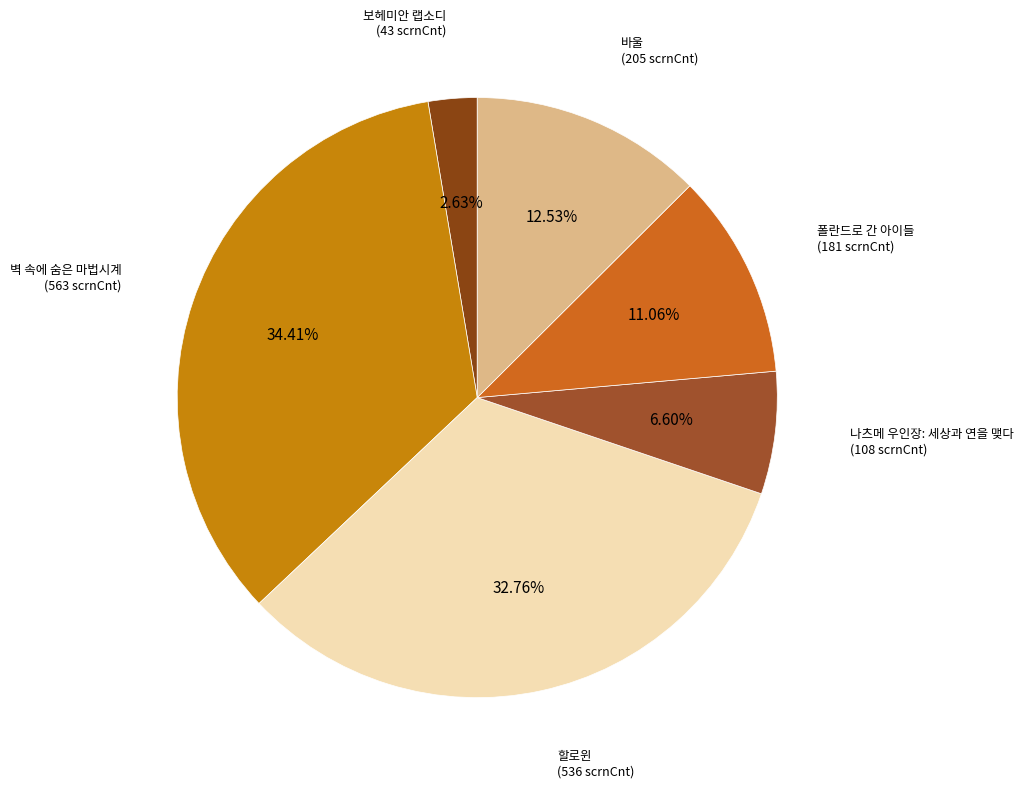

How many slices are in this pie chart?

6